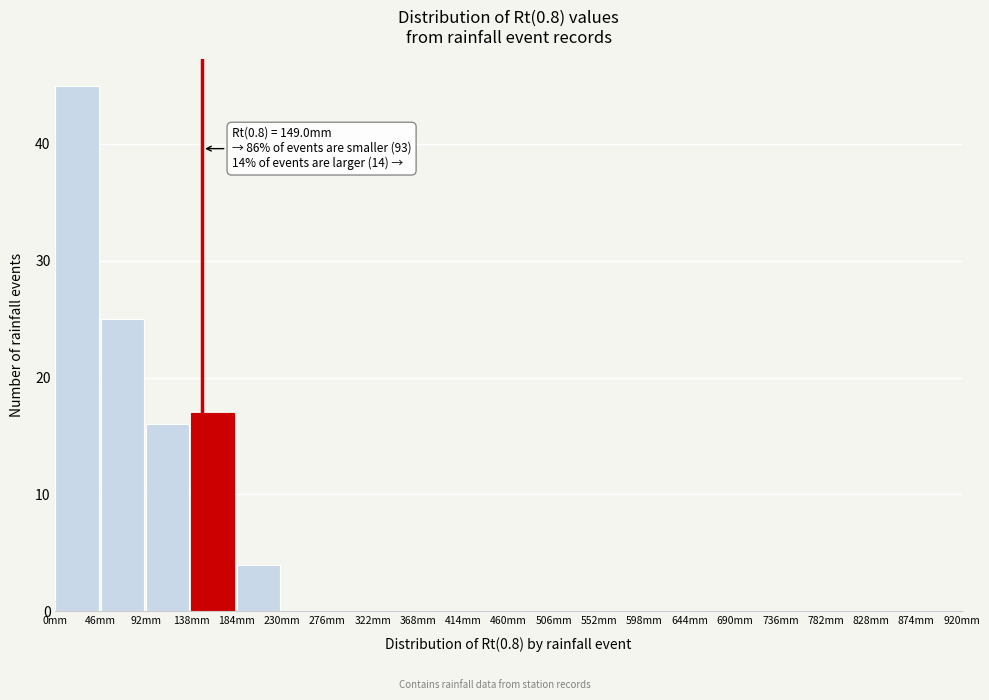

Which range on the x-axis has the tallest bar?

0 to 46